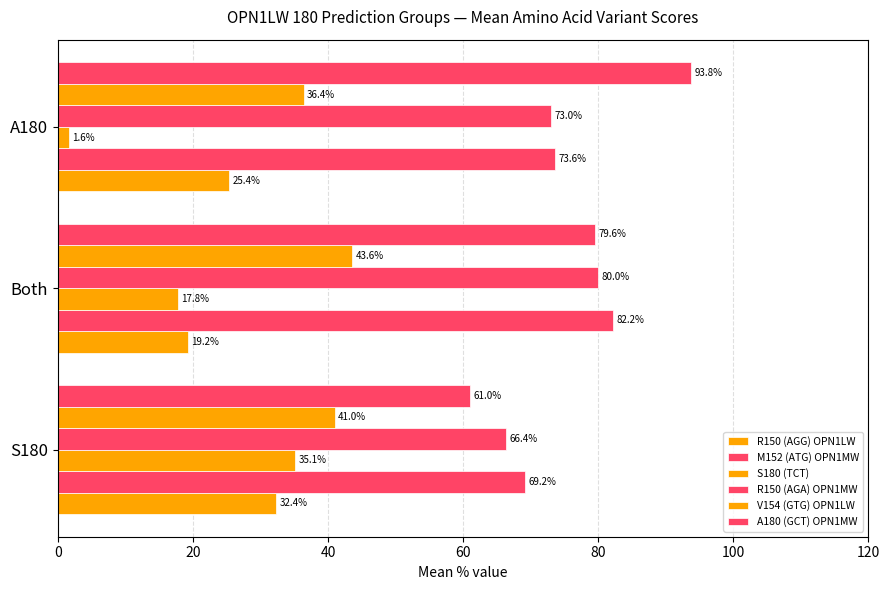

Reading left to right, list all the values displayed in this chart.

R150 (AGG) OPN1LW: 32.4	19.2	25.4
M152 (ATG) OPN1MW: 69.2	82.2	73.6
S180 (TCT): 35.1	17.8	1.6
R150 (AGA) OPN1MW: 66.4	80.0	73.0
V154 (GTG) OPN1LW: 41.0	43.6	36.4
A180 (GCT) OPN1MW: 61.0	79.6	93.8